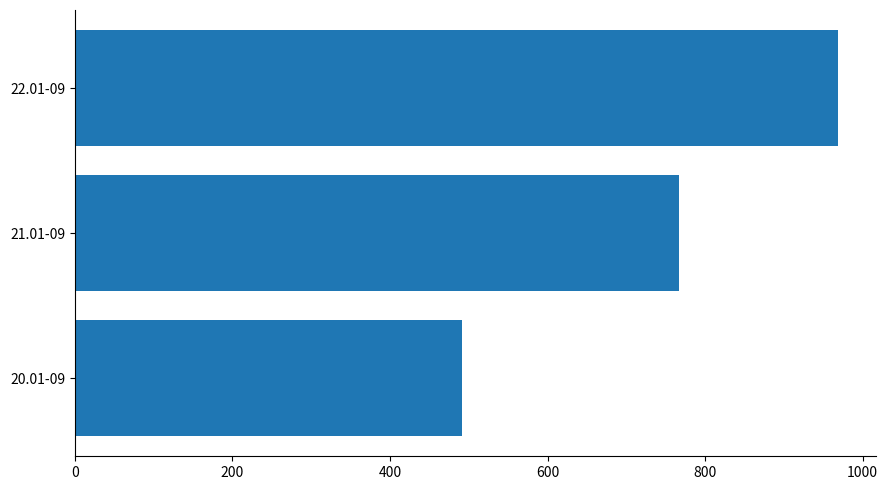

Reading bottom to top, transcribe all the data shown in this chart.

20.01-09=492	21.01-09=767	22.01-09=969